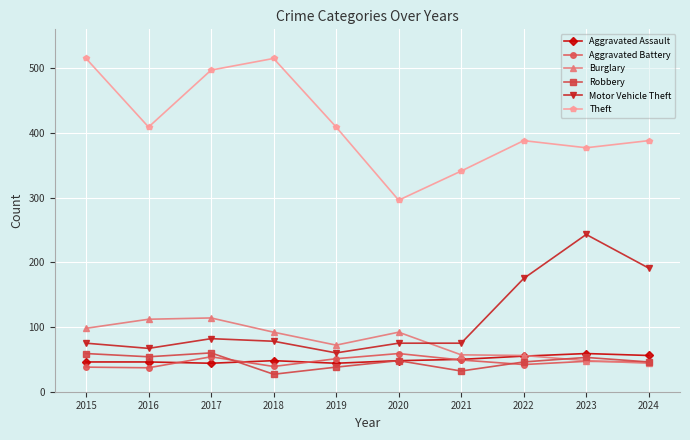

What are all the series names shown in the legend?

Aggravated Assault, Aggravated Battery, Burglary, Robbery, Motor Vehicle Theft, Theft